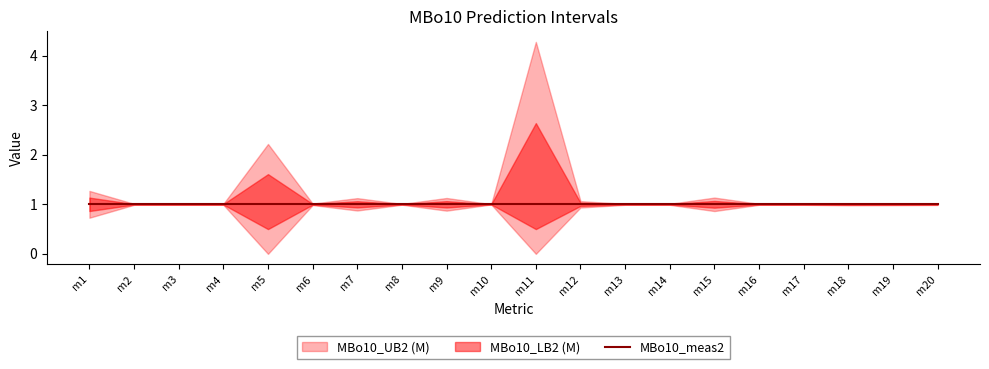

What is the minimum value for MBo10_UB2 (M)?

1.0